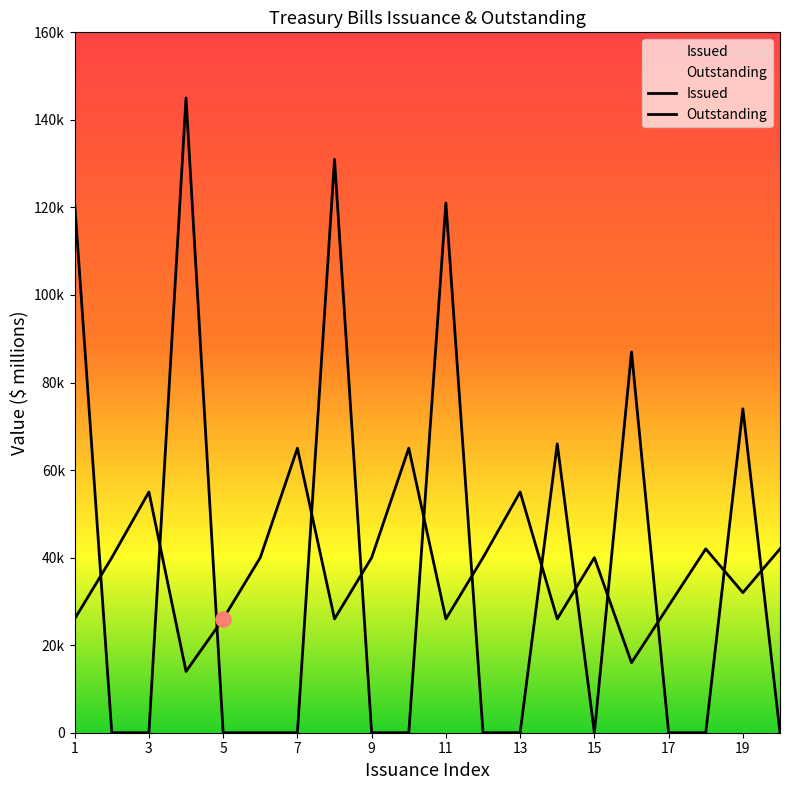

What is the total value across all series at 20?

41998.1